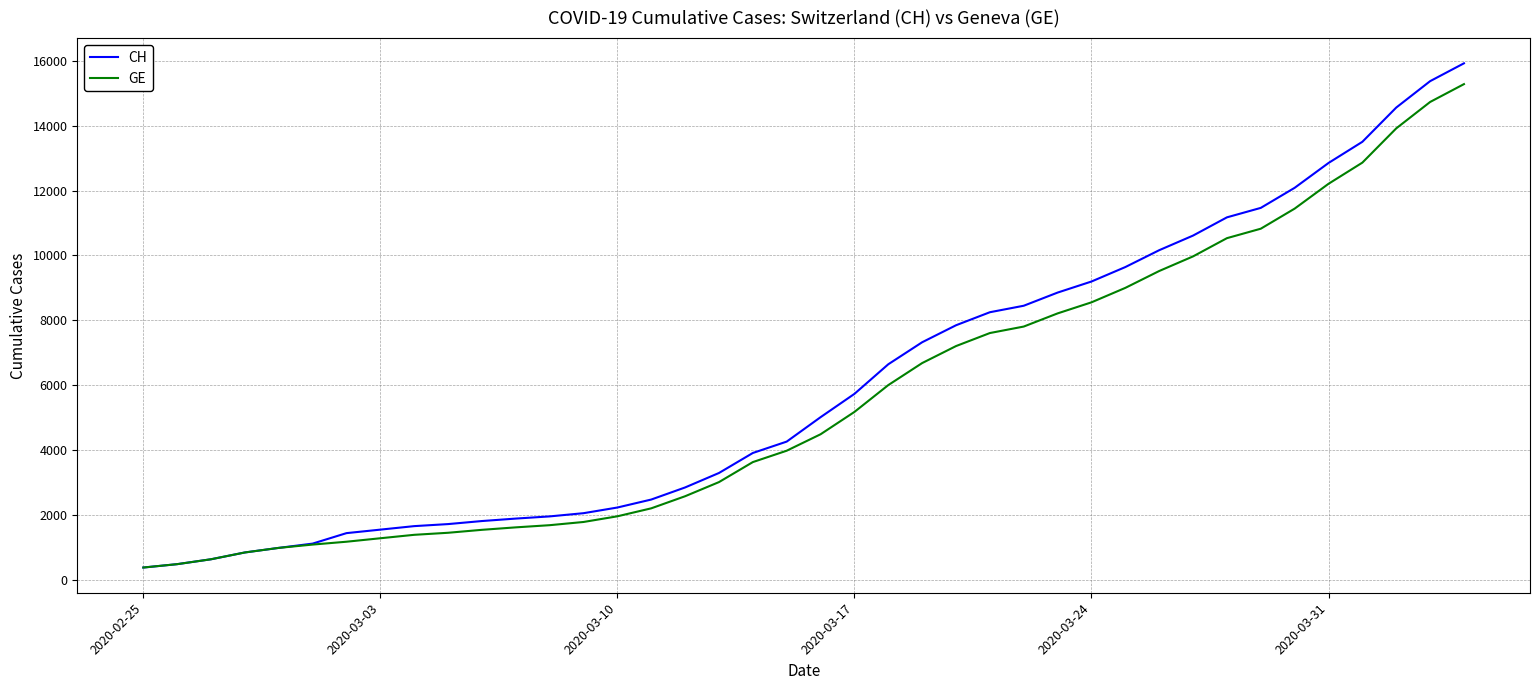

Which series has the largest range (max minus min)?

CH